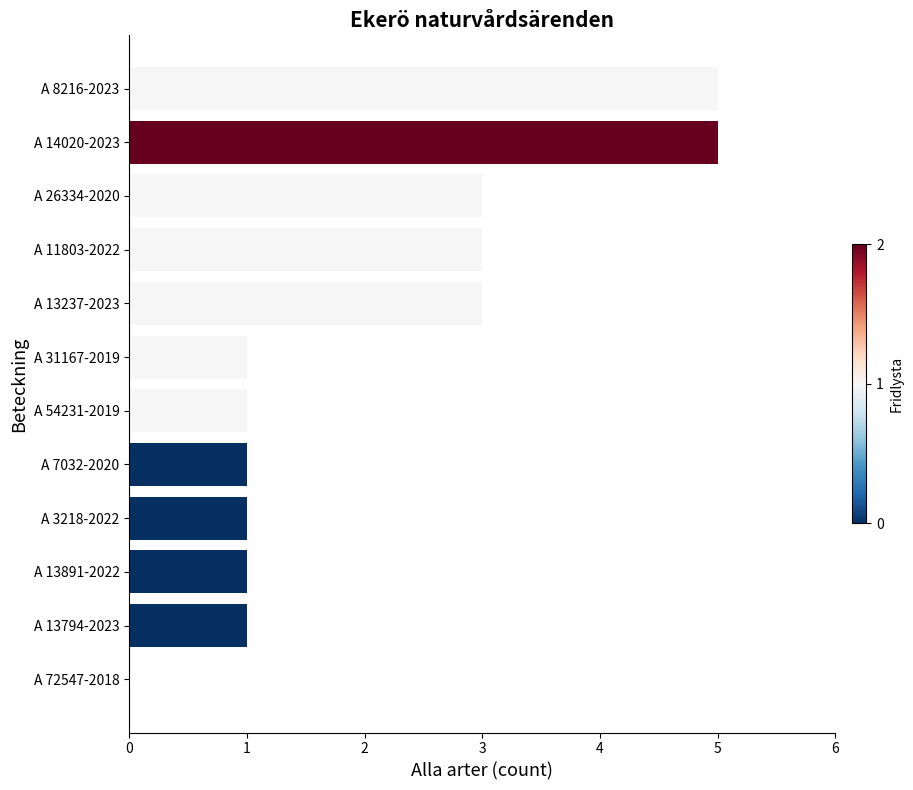

True or false: the data shows 2 at A 11803-2022.

False